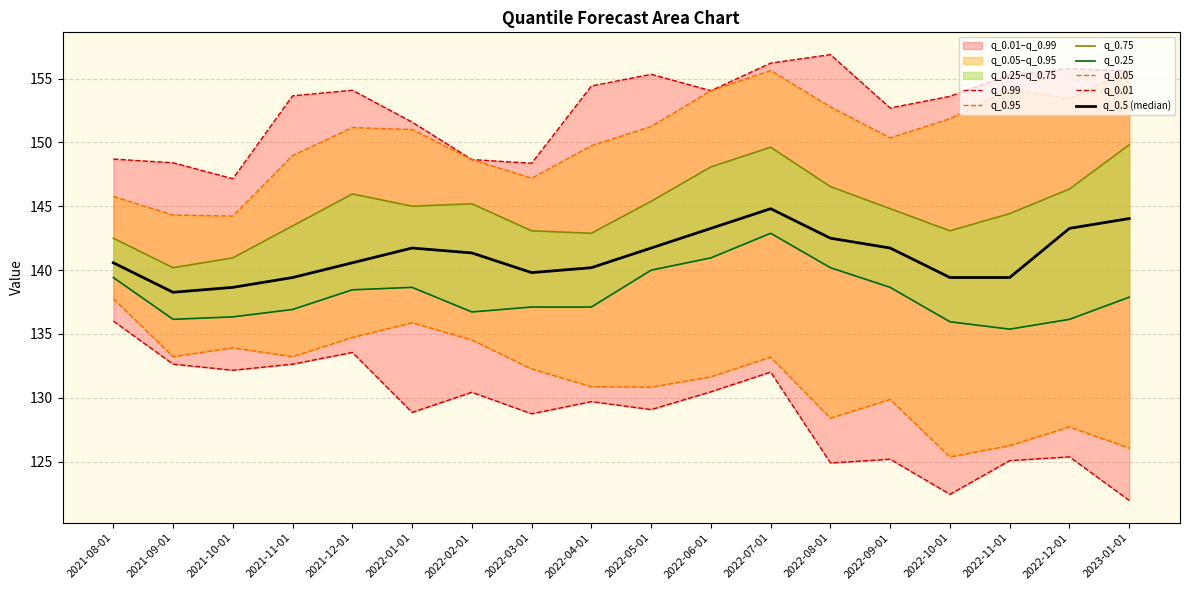

Where is the first local maximum for q_0.01?

2021-12-01